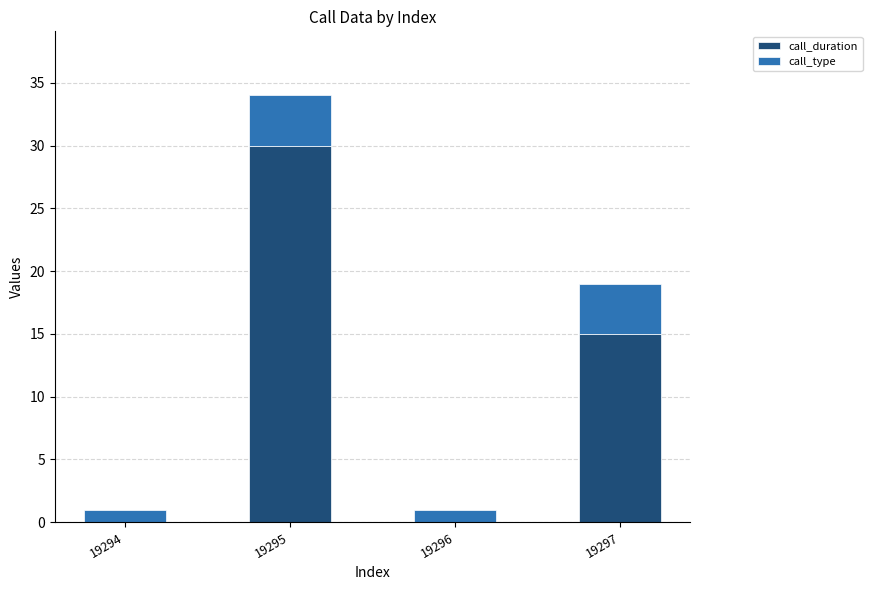

What is the sum of the call_duration values at 19296 and 19295?

30